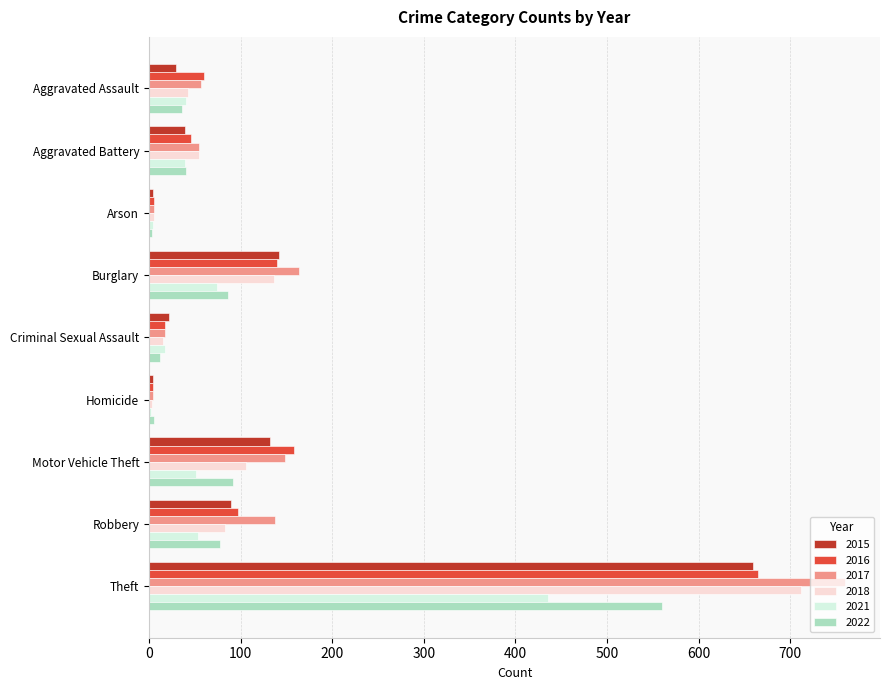

What is the sum of the 2022 values at Theft and Arson?

563